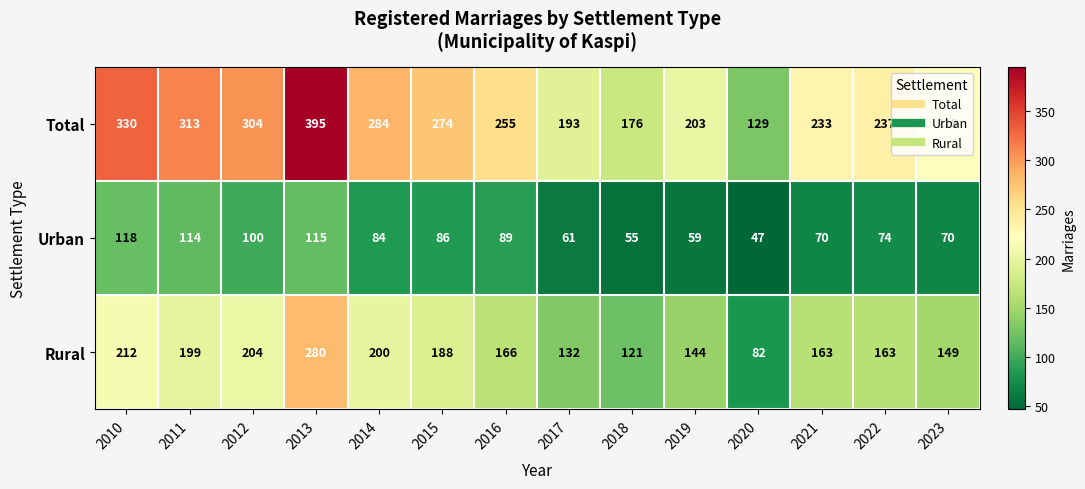

At 2017, list the series in order from largest to smallest.

Total, Rural, Urban